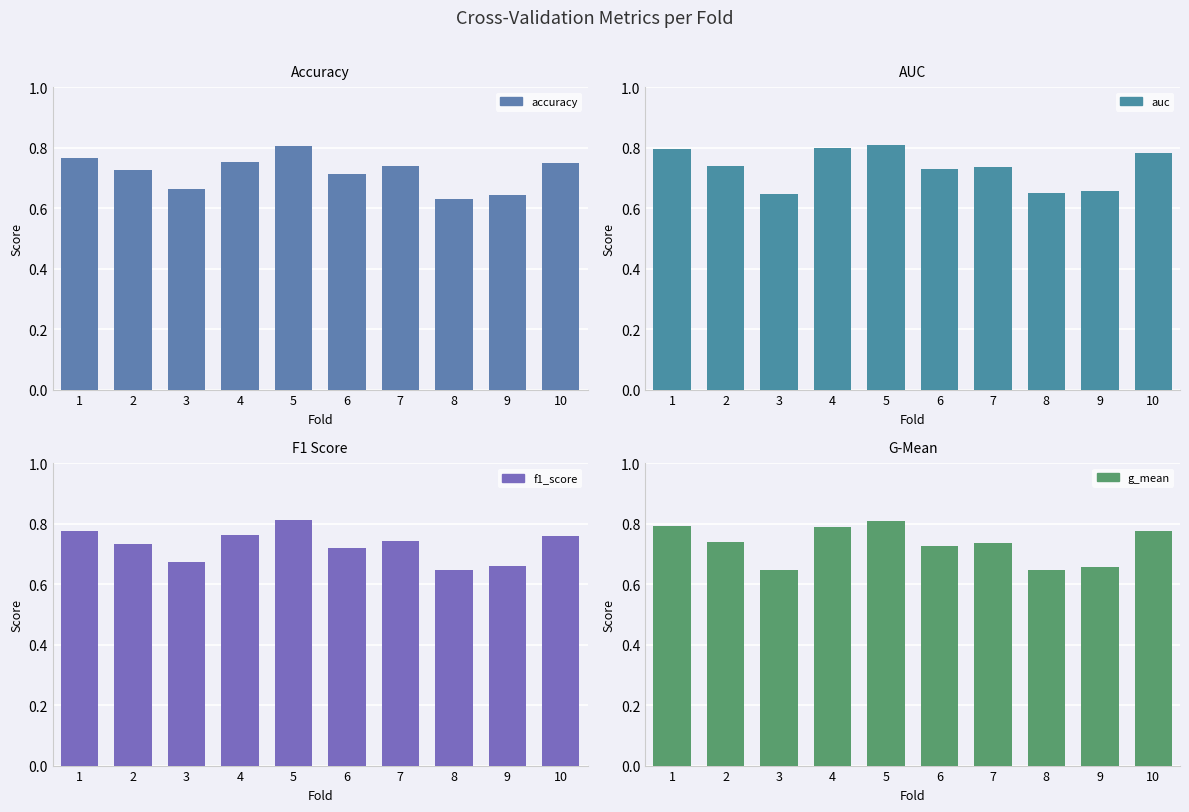

What is the minimum value for g_mean?

0.6